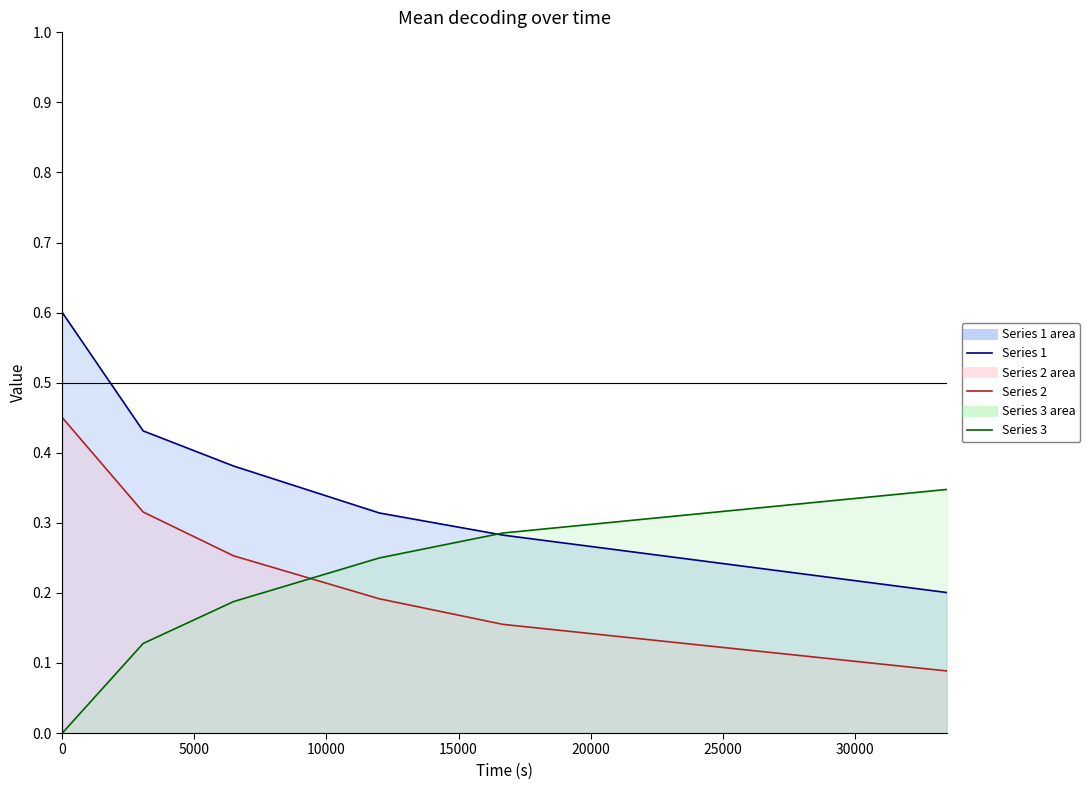

True or false: 1 (line) has more than 0 interior local peaks.

False